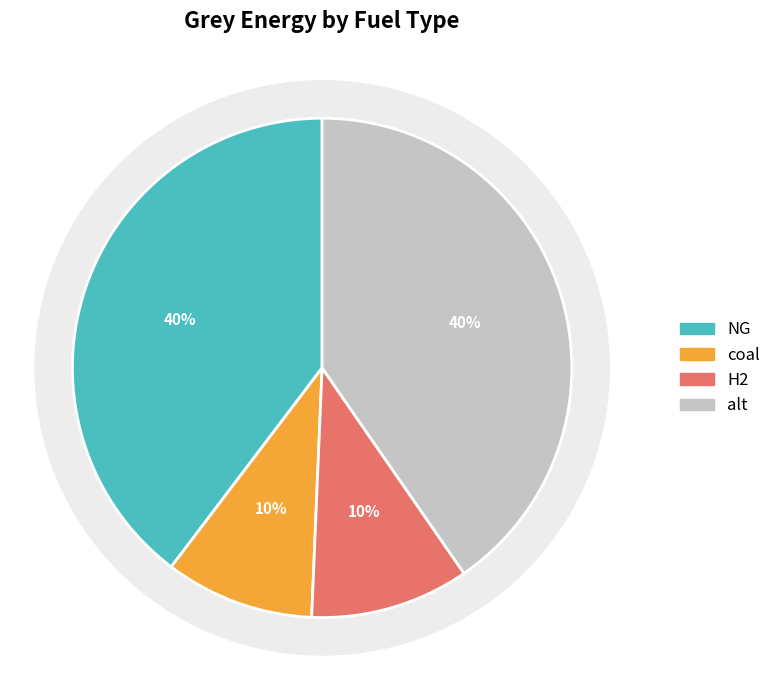

Rank the categories by value from lowest to highest.

coal, H2, NG, alt